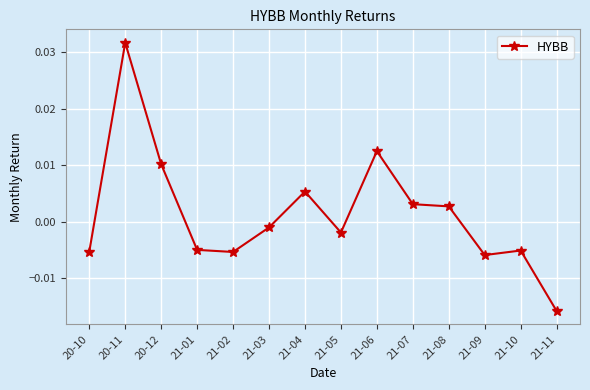

How many lines are shown in the chart?

1